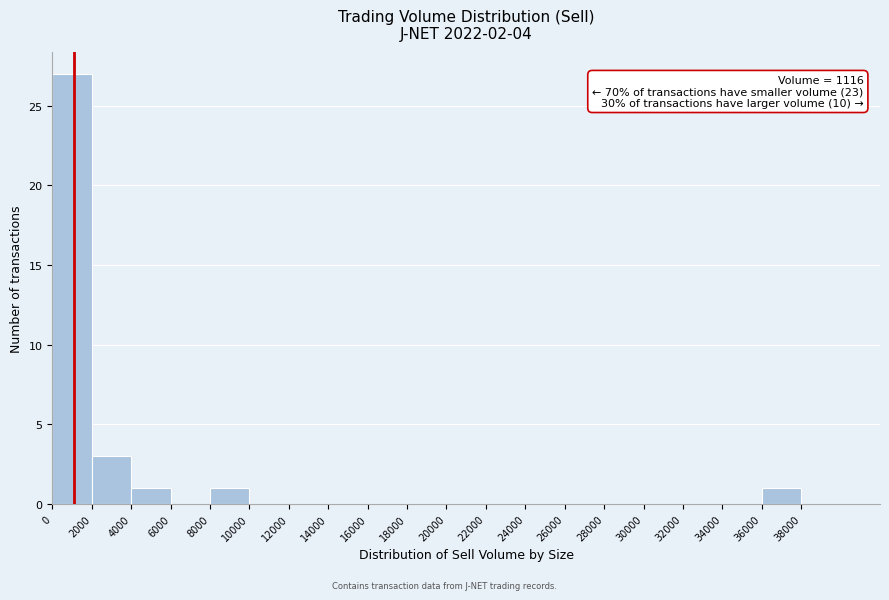

Over which range of the x-axis is the bar tallest?

0 to 2000